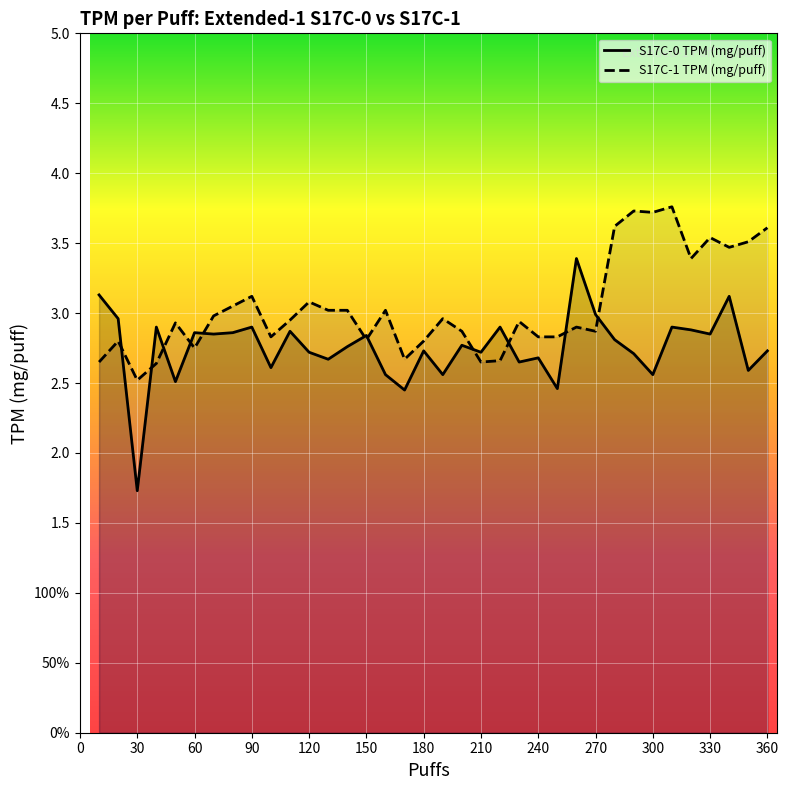

How many lines are shown in the chart?

2